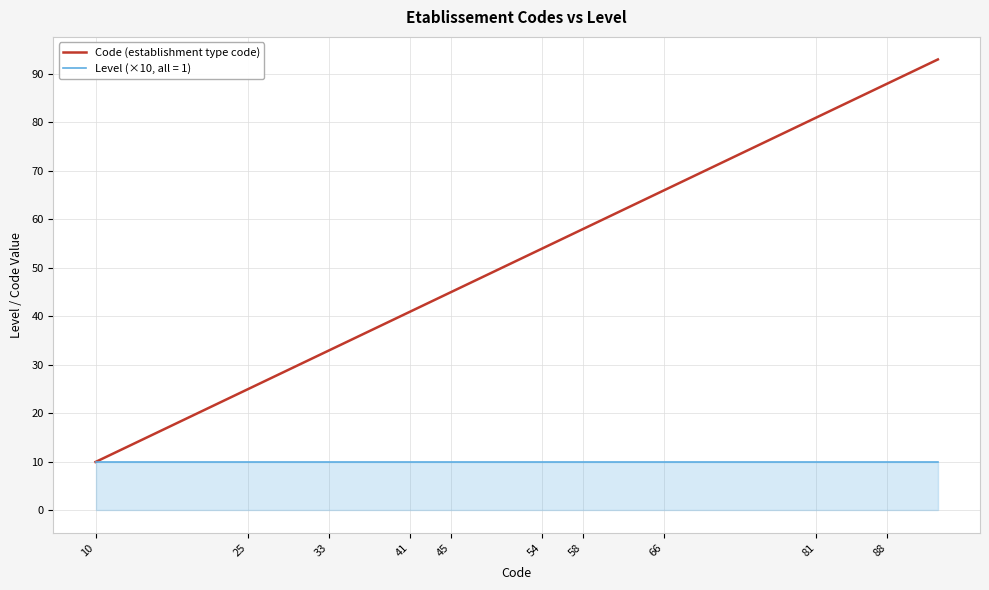

Which series has the largest range (max minus min)?

Code (establishment type code)